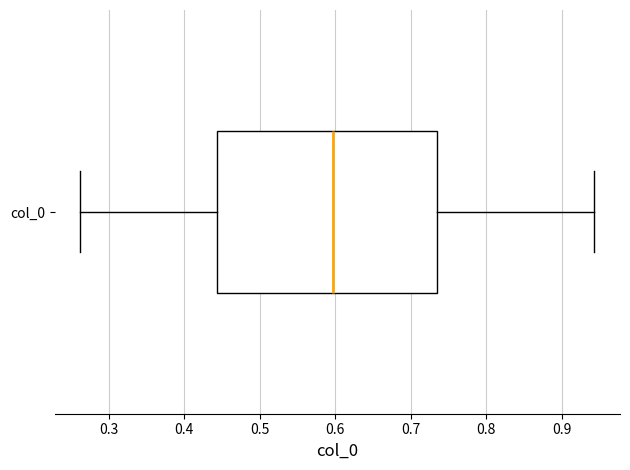

Transcribe this box plot: give where the median line is, the range the box spans, and where the two whiskers end, as read against the x-axis. The values are not printed on the chart, so give them approximately, as read against the axis.

median 0.60, box 0.44 to 0.73, whiskers 0.26 to 0.94